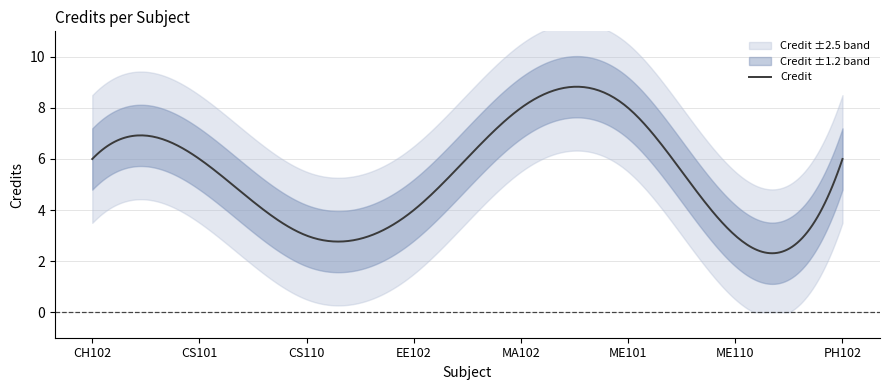

True or false: the data has more than 0 interior local peaks.

False